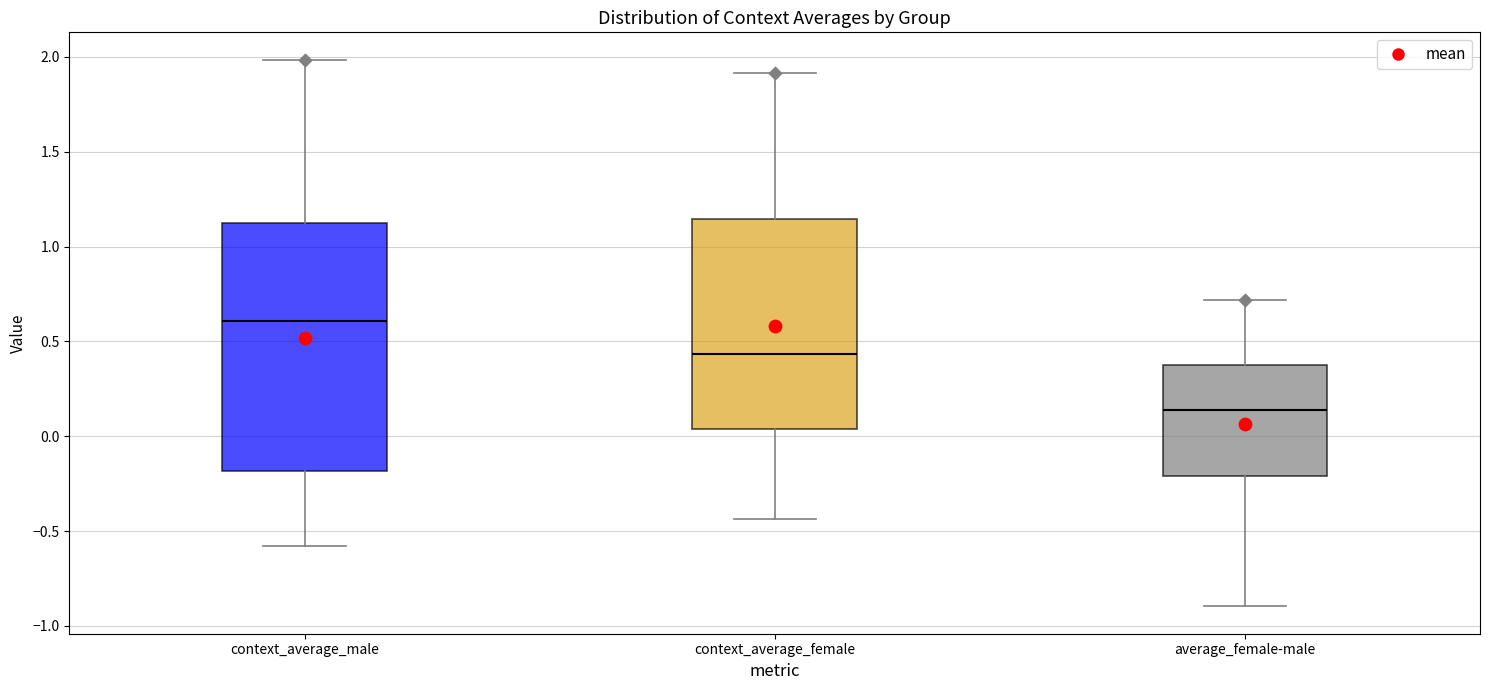

Comparing the boxes themselves (not the whiskers), which one is the tallest?

context_average_male